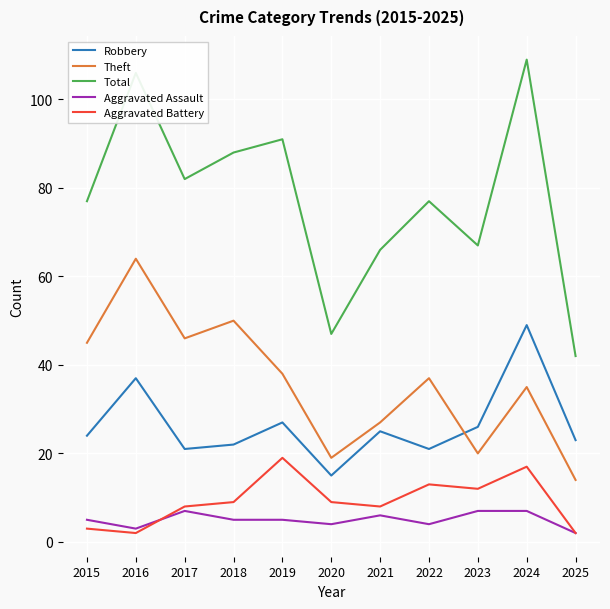

How many intersections are there between Robbery and Theft?

1